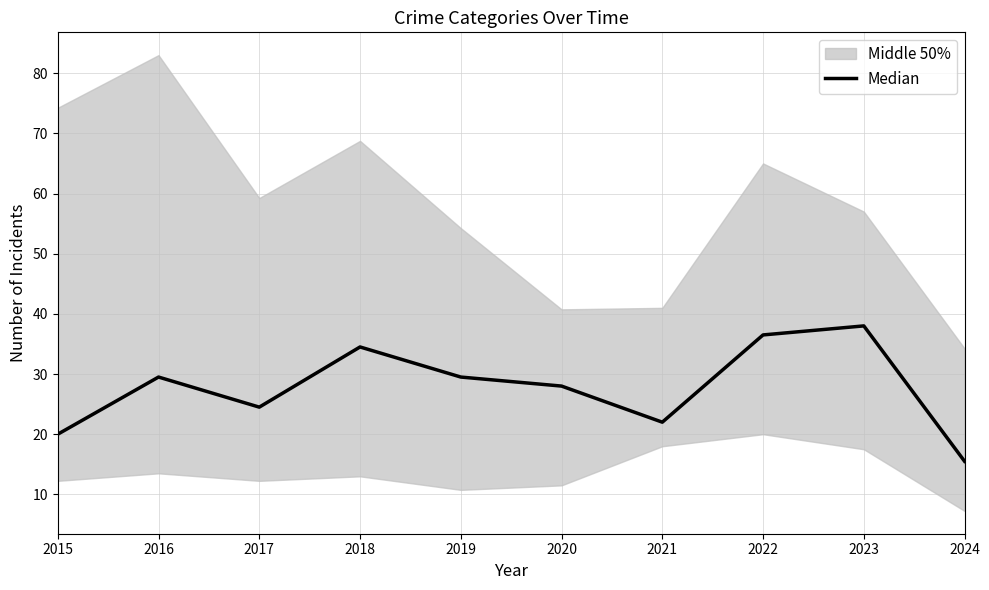

List the labels in order of value, largest first.

2023, 2022, 2018, 2016, 2019, 2020, 2017, 2021, 2015, 2024